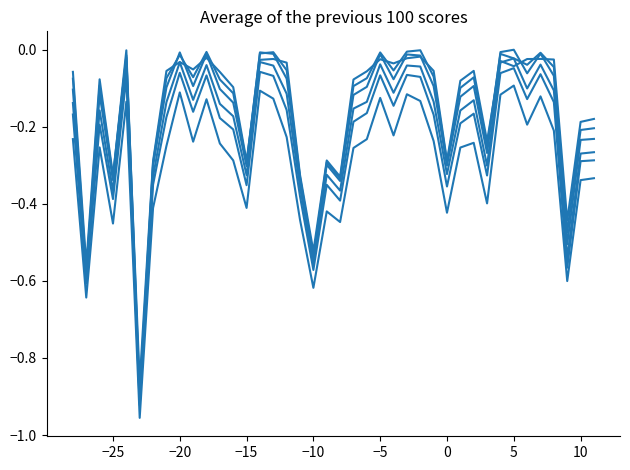

How many distinct data groups are displayed?

6